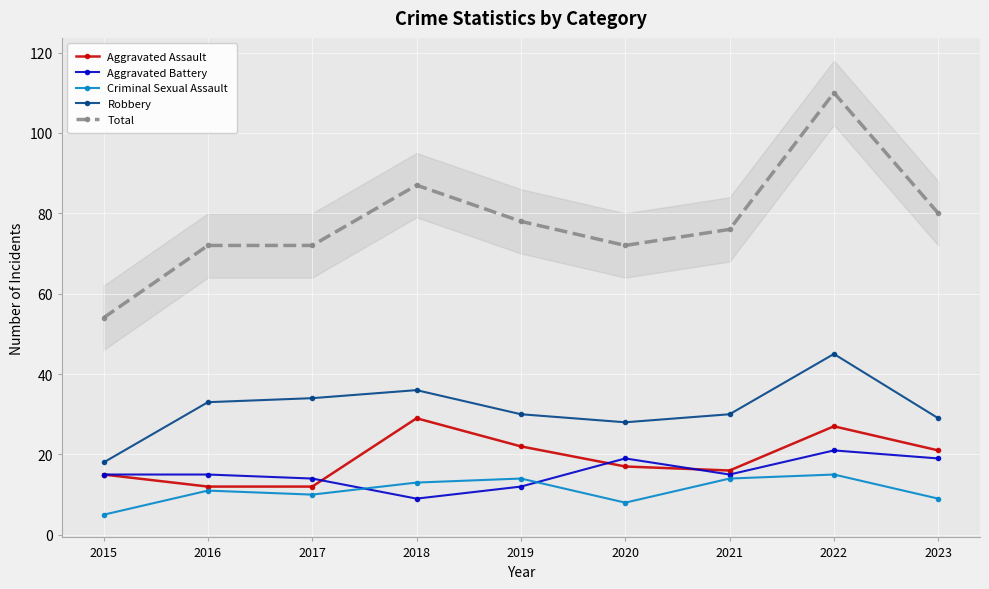

What is the smallest value displayed?

5